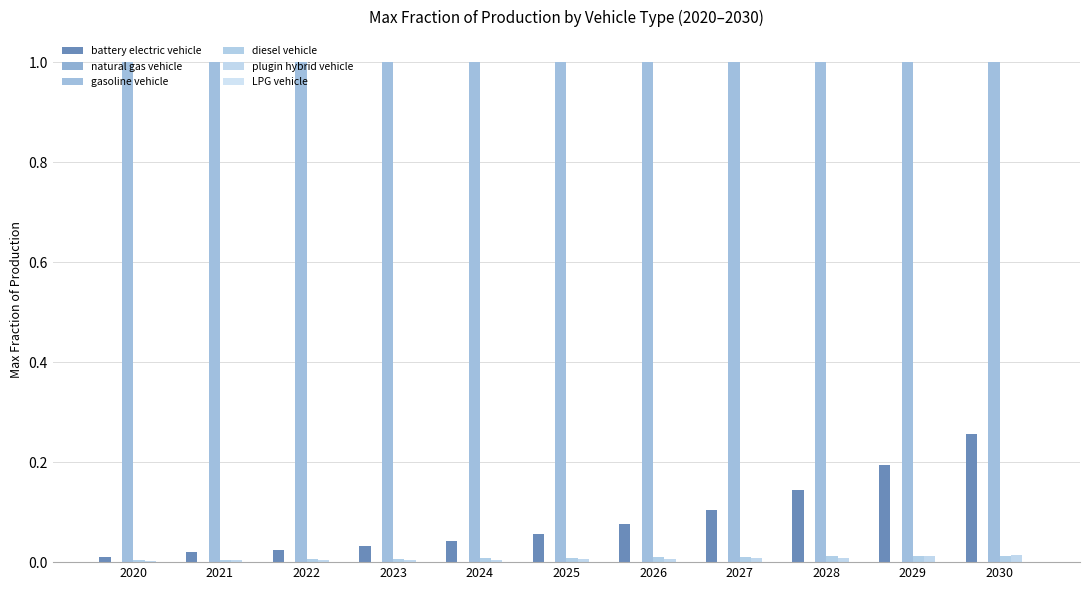

Which has a higher value, 2023 or 2022?

2023